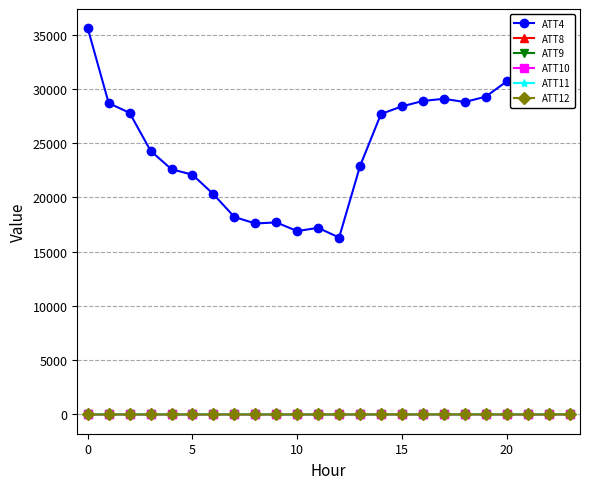

What is the minimum value for ATT4?

16300.0